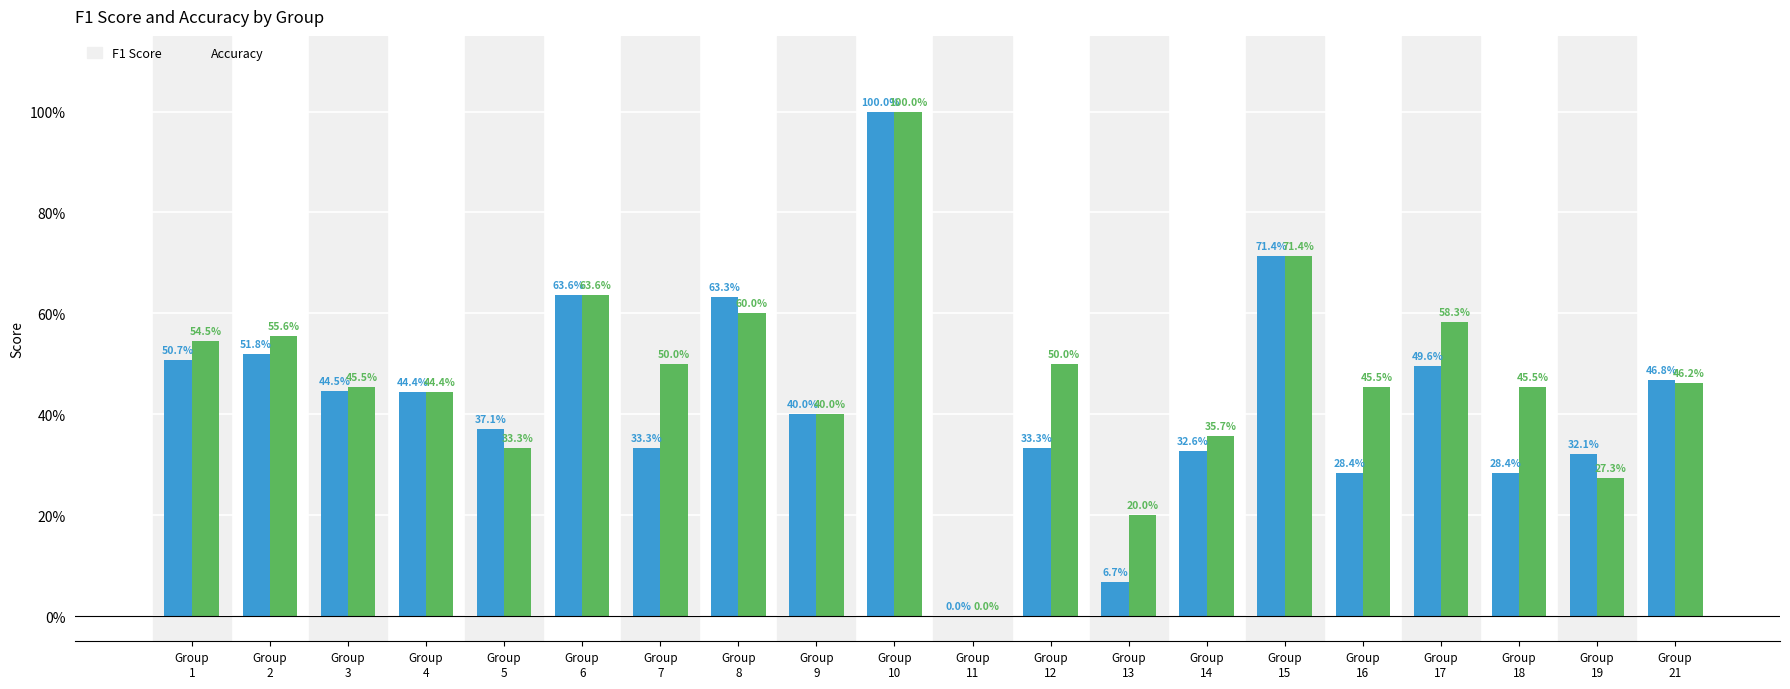

What is the total value across all series at Group
14?

0.7